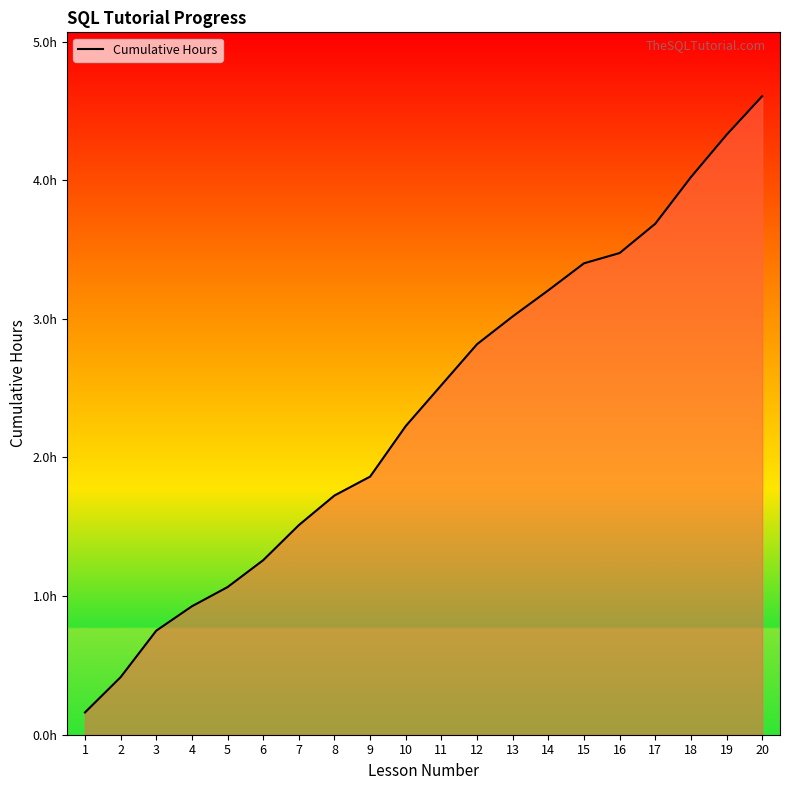

Does the chart have visible grid lines?

No